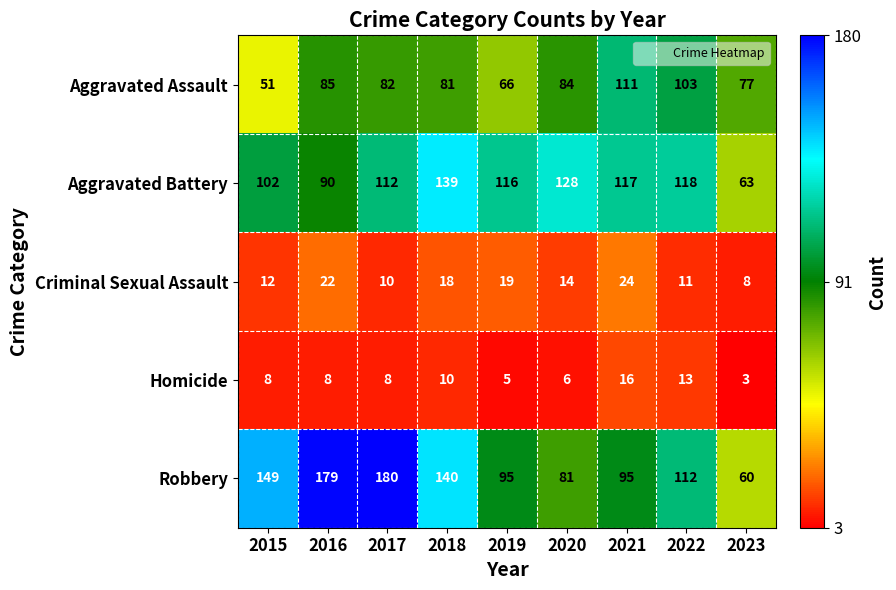

The value of Aggravated Assault at 2017 is 139. True or false?

False